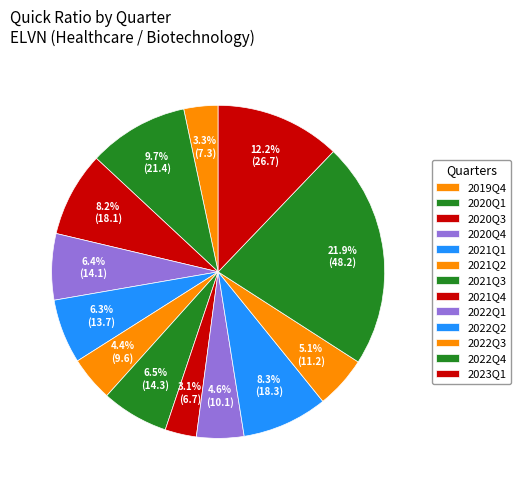

To the nearest percent, what is the difference between the largest and smallest slice percentages?

19%